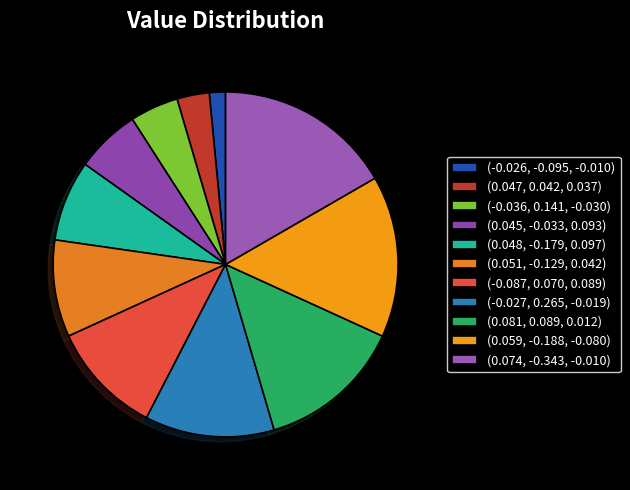

What is the smallest slice in the pie chart?

(-0.026, -0.095, -0.010)